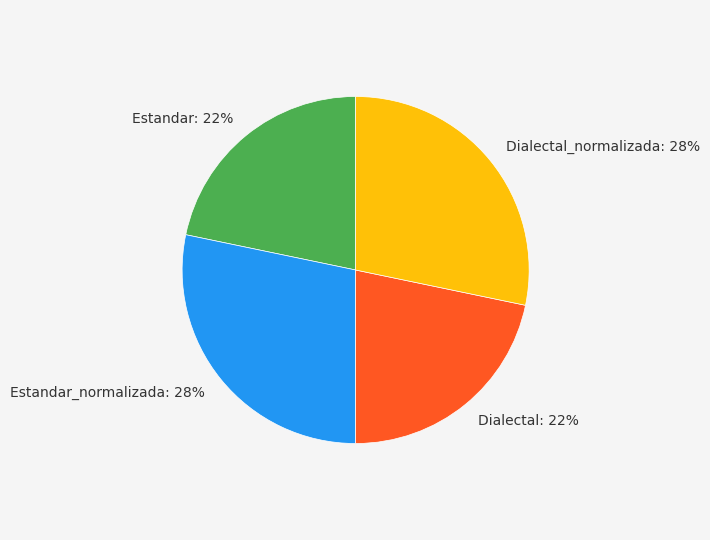

True or false: Dialectal_normalizada: 28% accounts for 17% of the total.

False